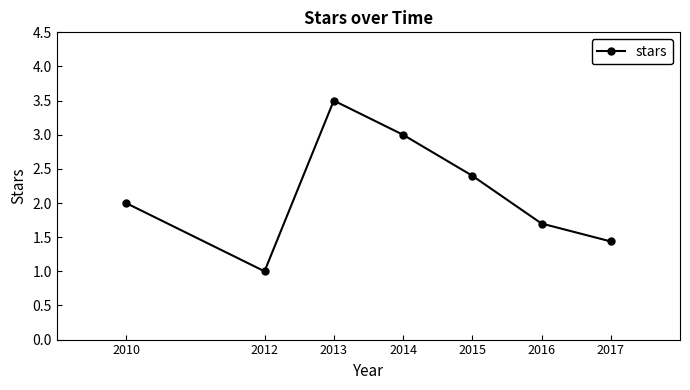

What is the difference between the maximum and minimum values?

2.5